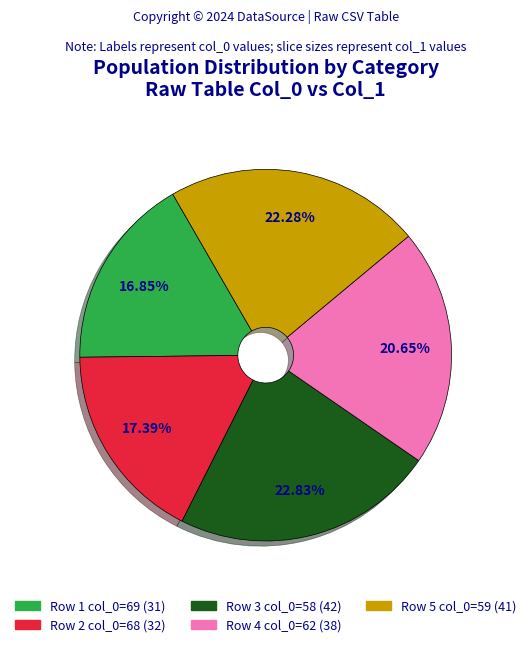

Is there a majority slice in this chart?

No